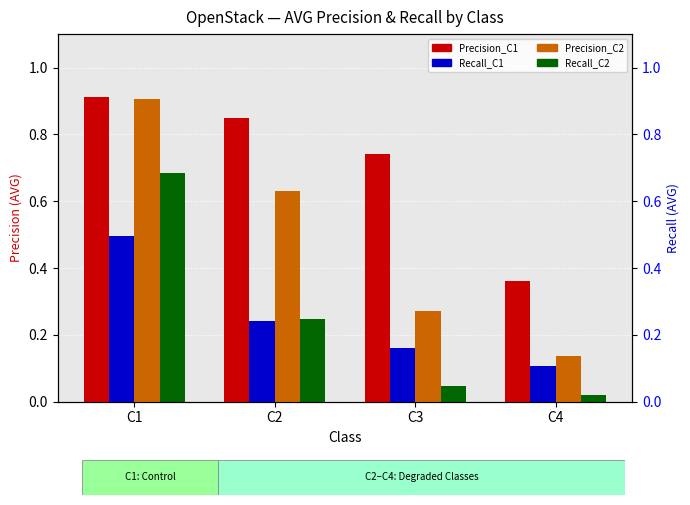

Is it true that Recall_C2 equals 1.1 at C1?

False